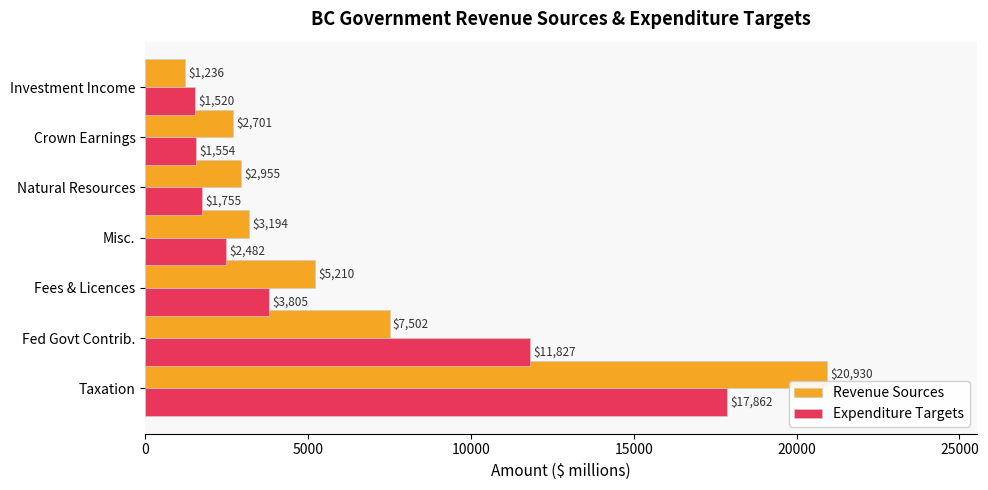

Rank the series by their maximum value, from highest to lowest.

Revenue Sources, Expenditure Targets